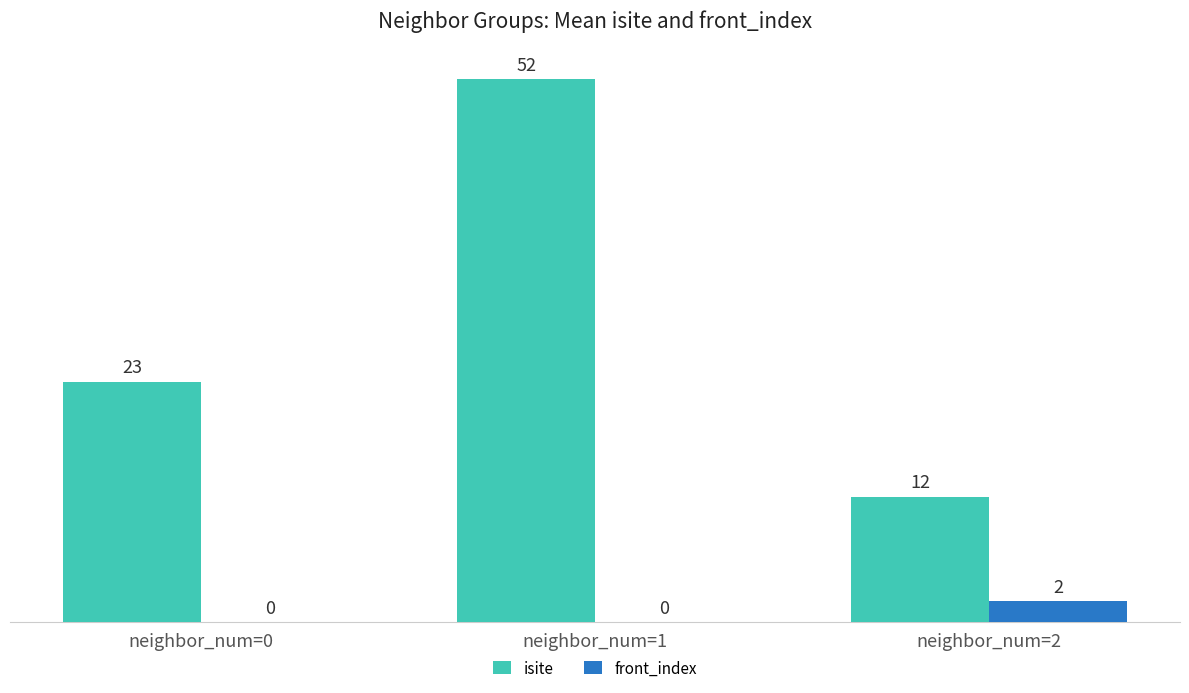

At which label does isite reach its peak?

neighbor_num=1